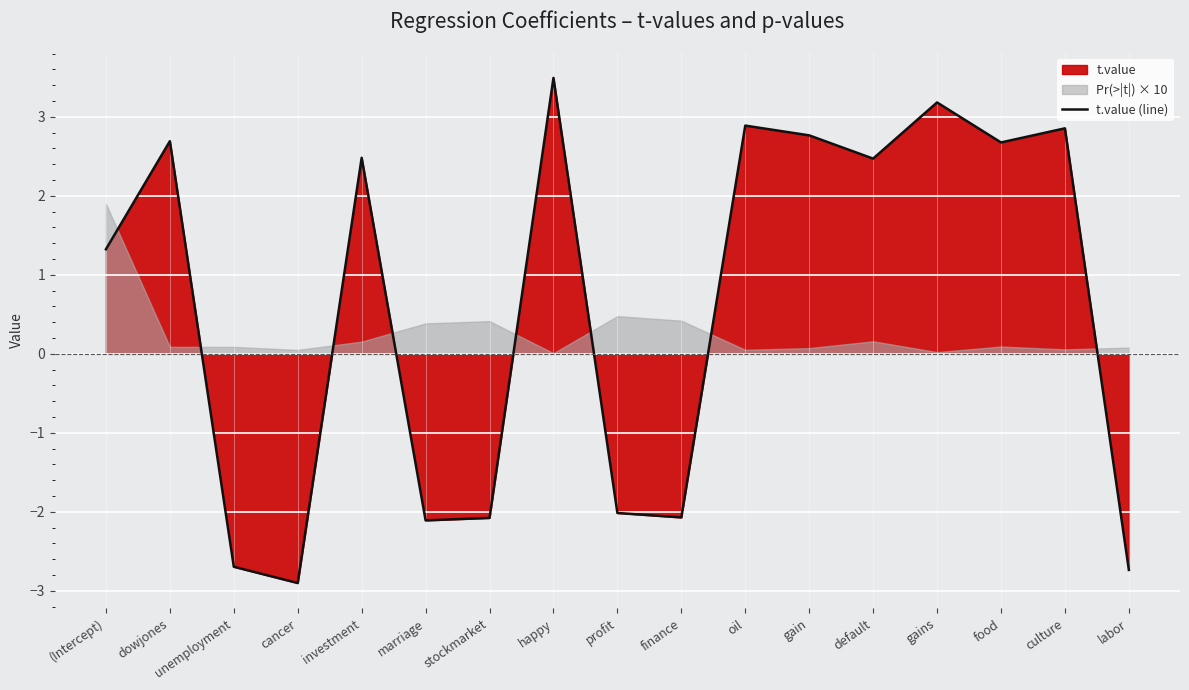

True or false: the data shows -3.2 at marriage.

False